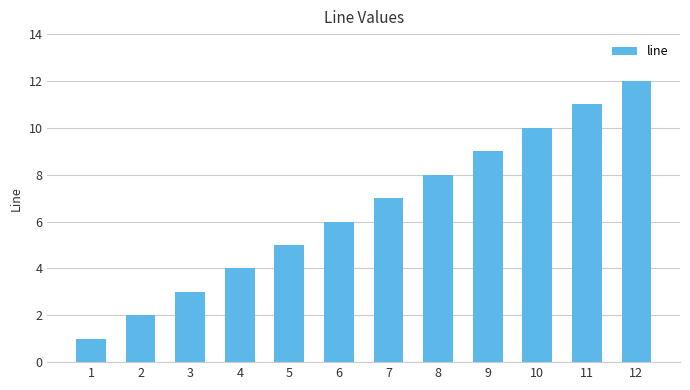

Where is the data nearest to the value 6?

6